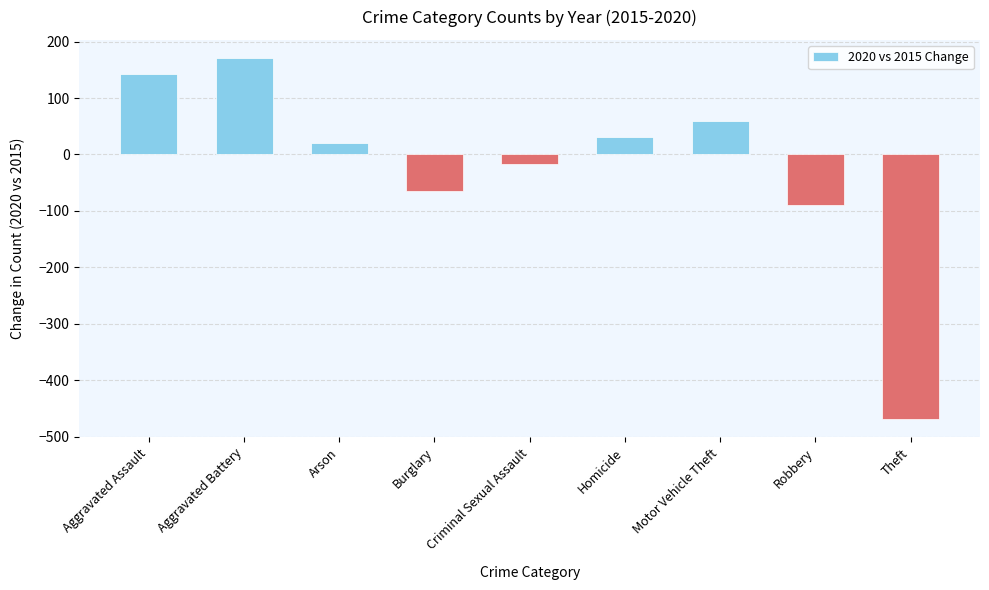

What position from the right is Criminal Sexual Assault?

5